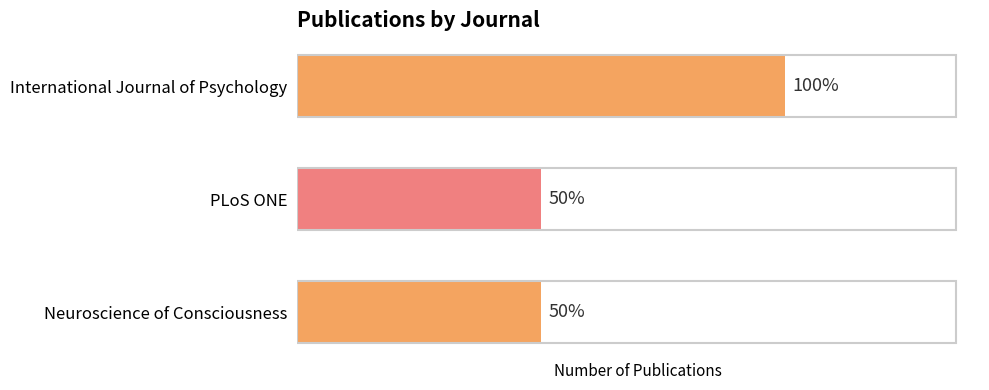

Does the chart contain any negative values?

No